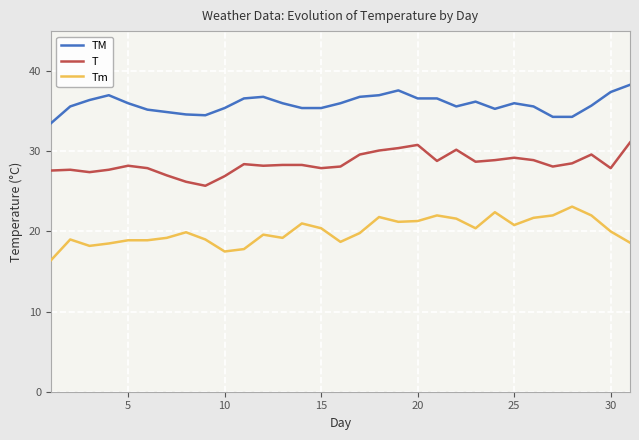

True or false: TM and Tm cross at least once.

False